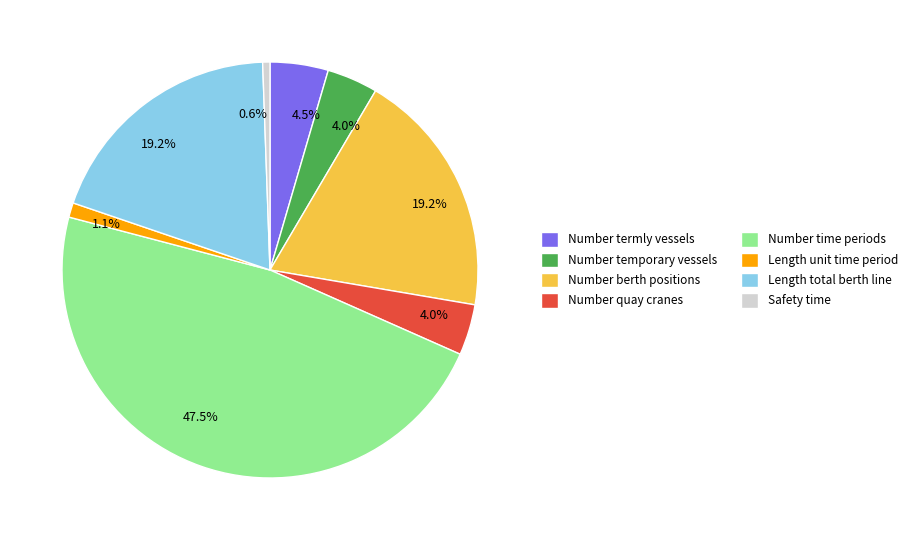

How many slices are in this pie chart?

8